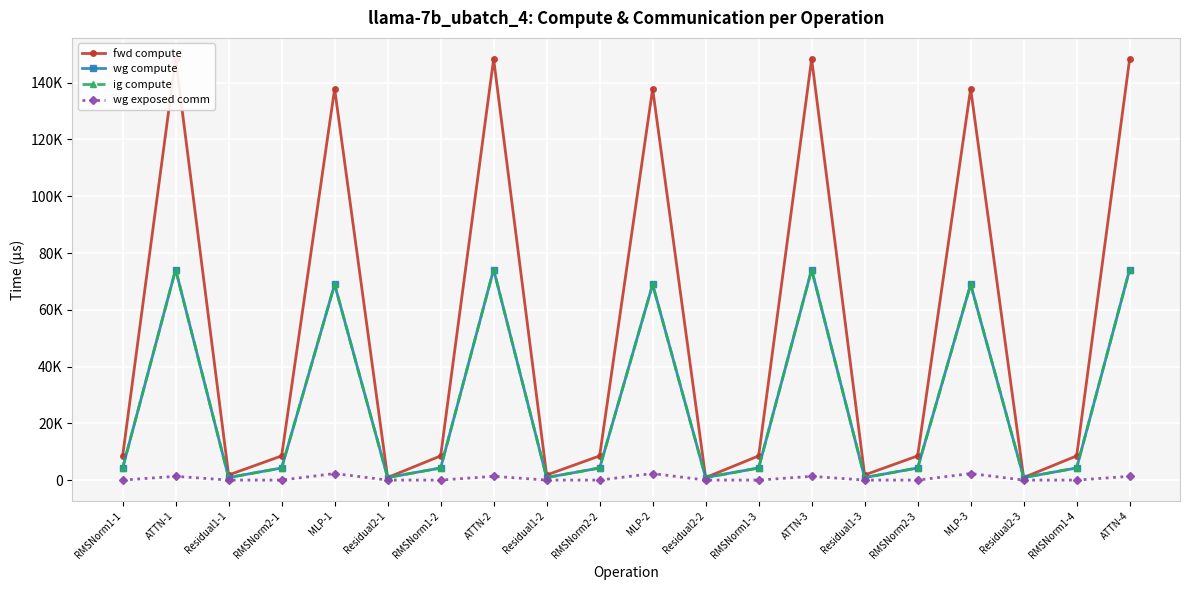

Rank the series by their maximum value, from highest to lowest.

fwd compute, wg compute, ig compute, wg exposed comm